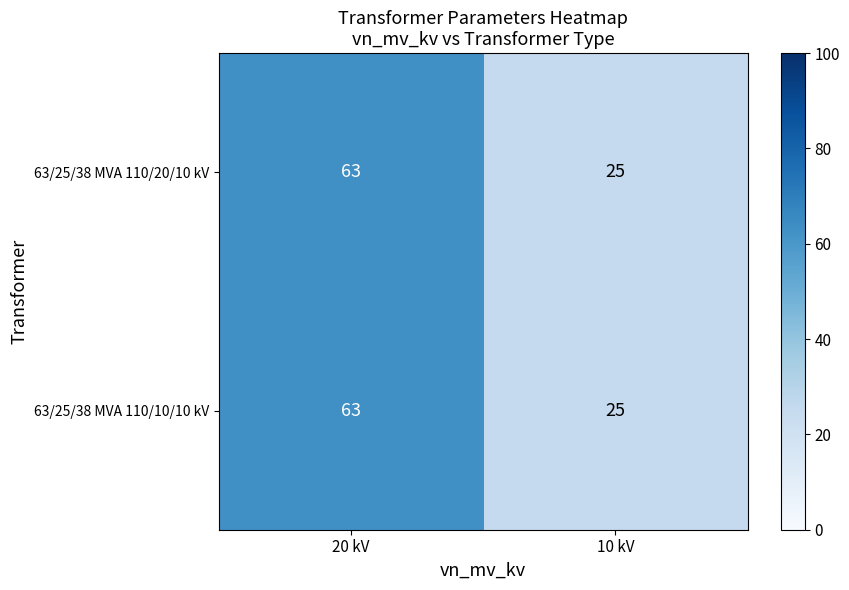

Reading left to right, transcribe all the data shown in this chart.

63/25/38 MVA 110/20/10 kV: 63	25
63/25/38 MVA 110/10/10 kV: 63	25